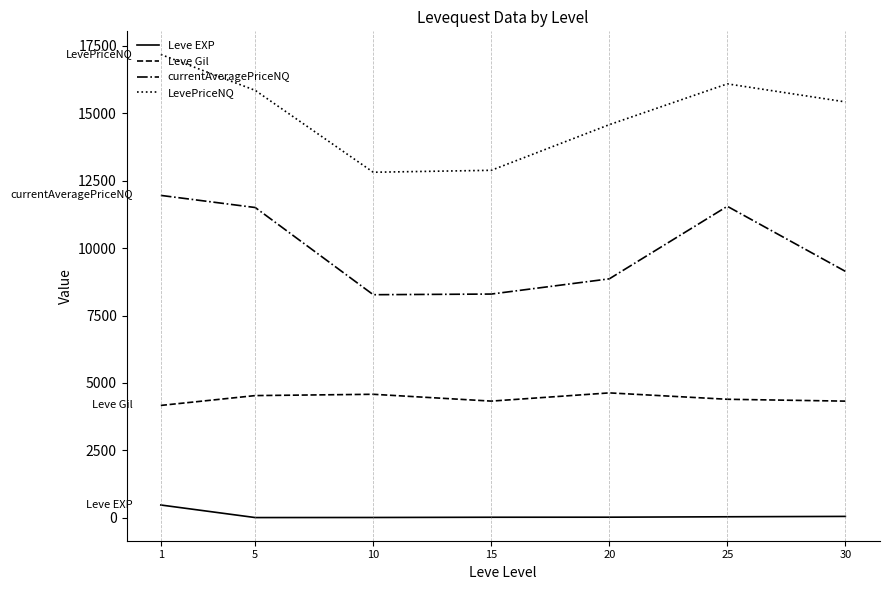

True or false: LevePriceNQ and currentAveragePriceNQ intersect in this chart.

False